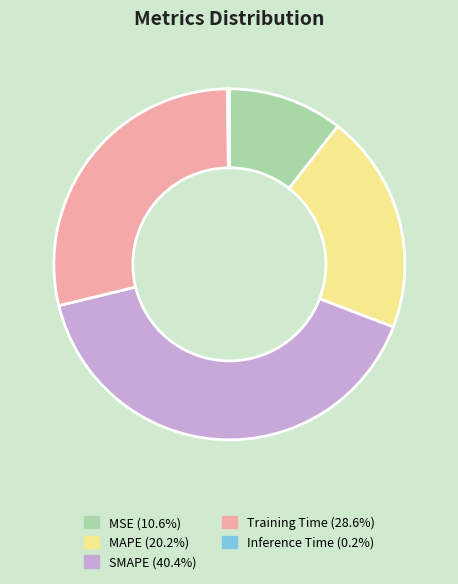

Is SMAPE (40.4%) the majority of the pie?

No